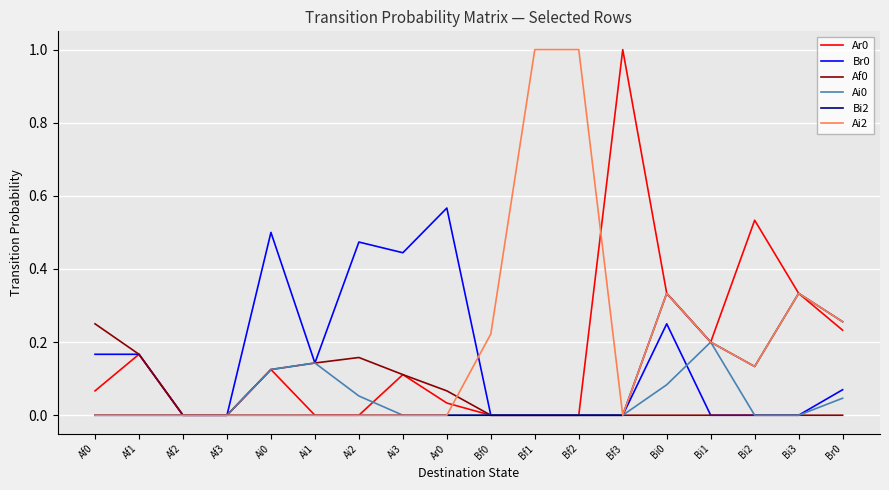

What is the difference between the maximum and minimum values in the Ar0 series?

1.0